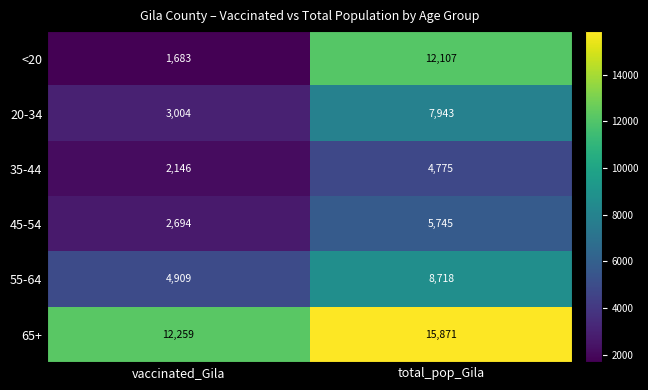

How many values in the 35-44 series are below 4775?

1